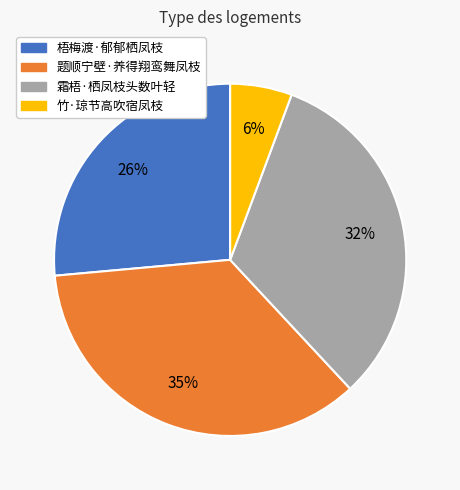

To the nearest percent, what percentage of the pie is 竹·琼节高吹宿凤枝?

6%